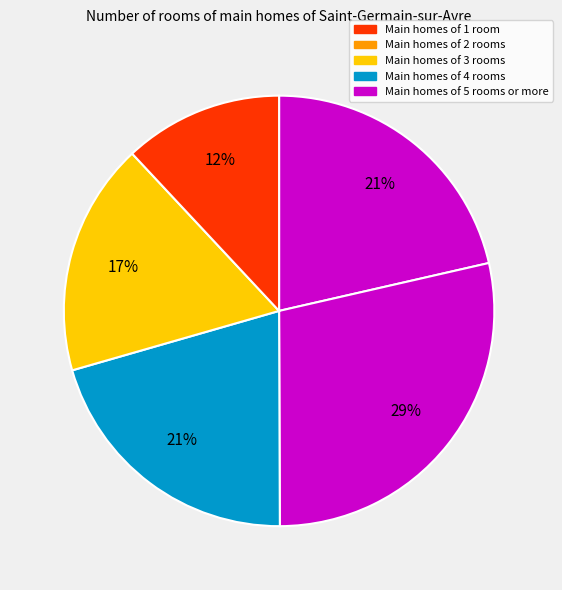

How many segments does this pie chart have?

5